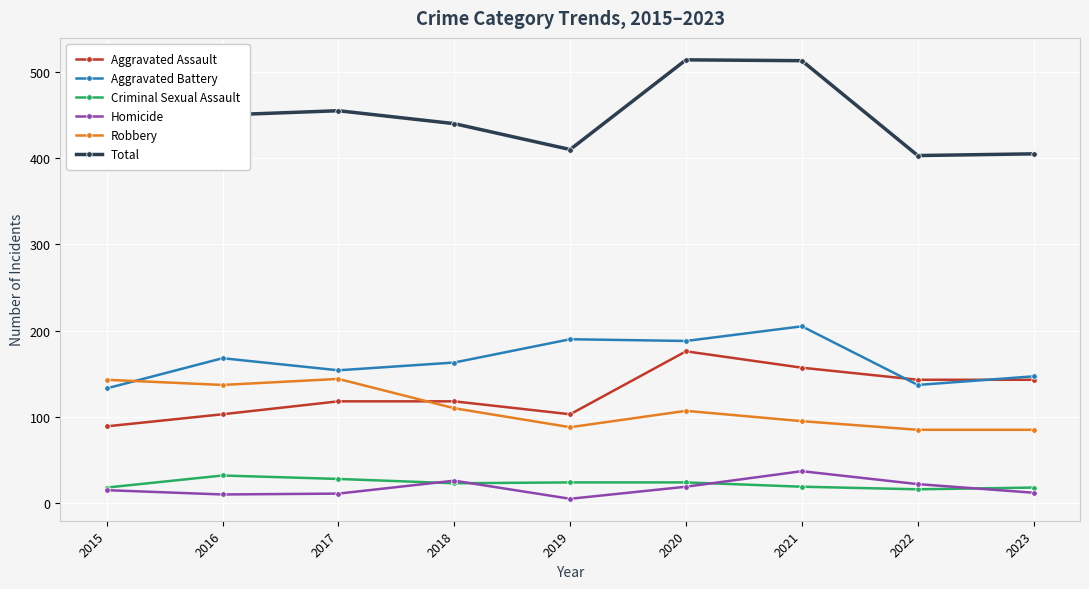

What is the value of the Total point at the 9th from the left?

405